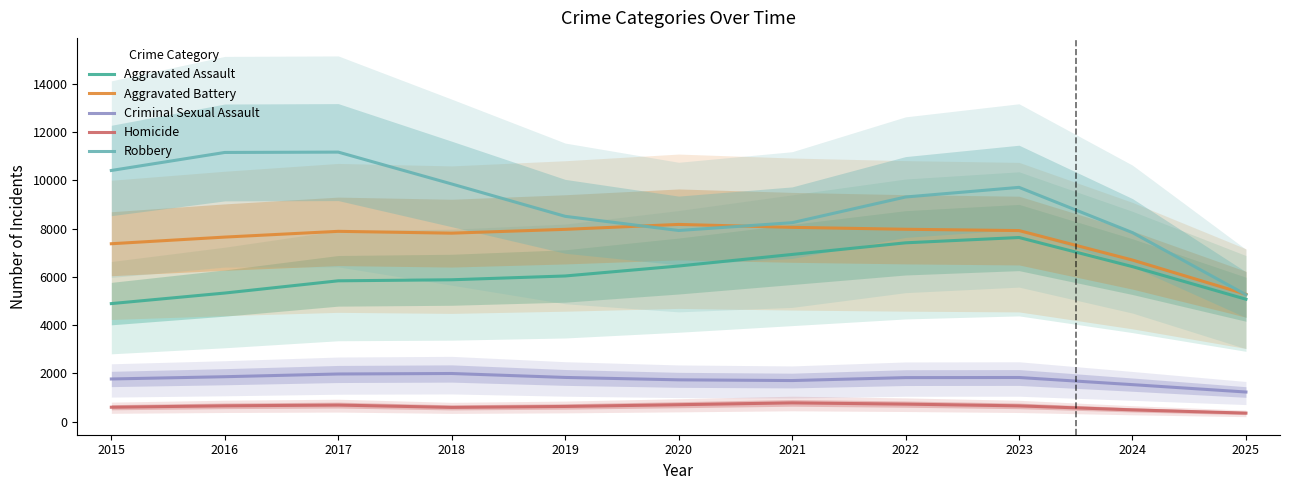

Which series has the largest total across all categories?

Robbery